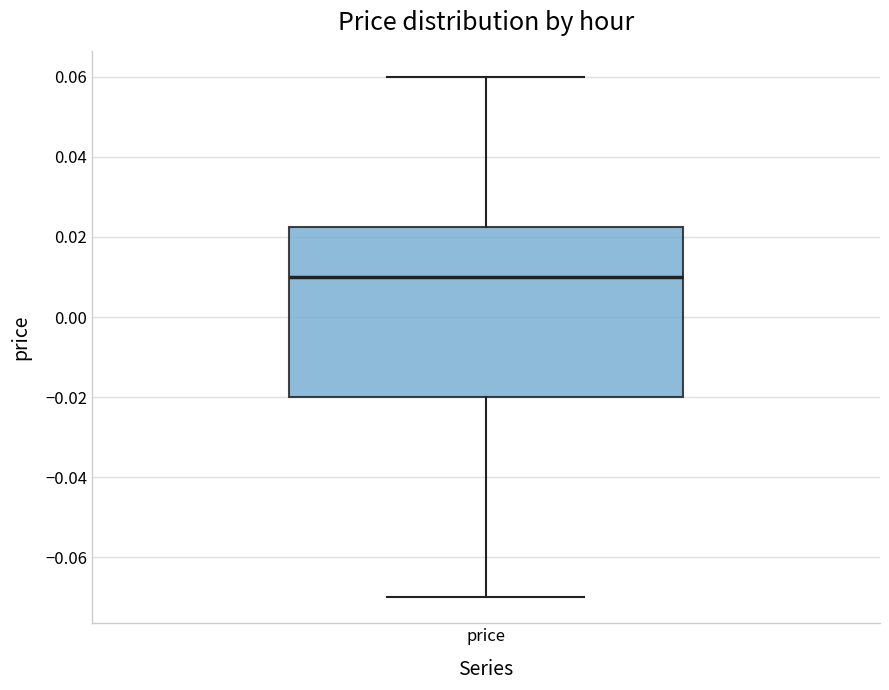

Transcribe this box plot: give where the median line is, the range the box spans, and where the two whiskers end, as read against the y-axis. The values are not printed on the chart, so give them approximately, as read against the axis.

median 0.010, box -0.020 to 0.022, whiskers -0.070 to 0.060